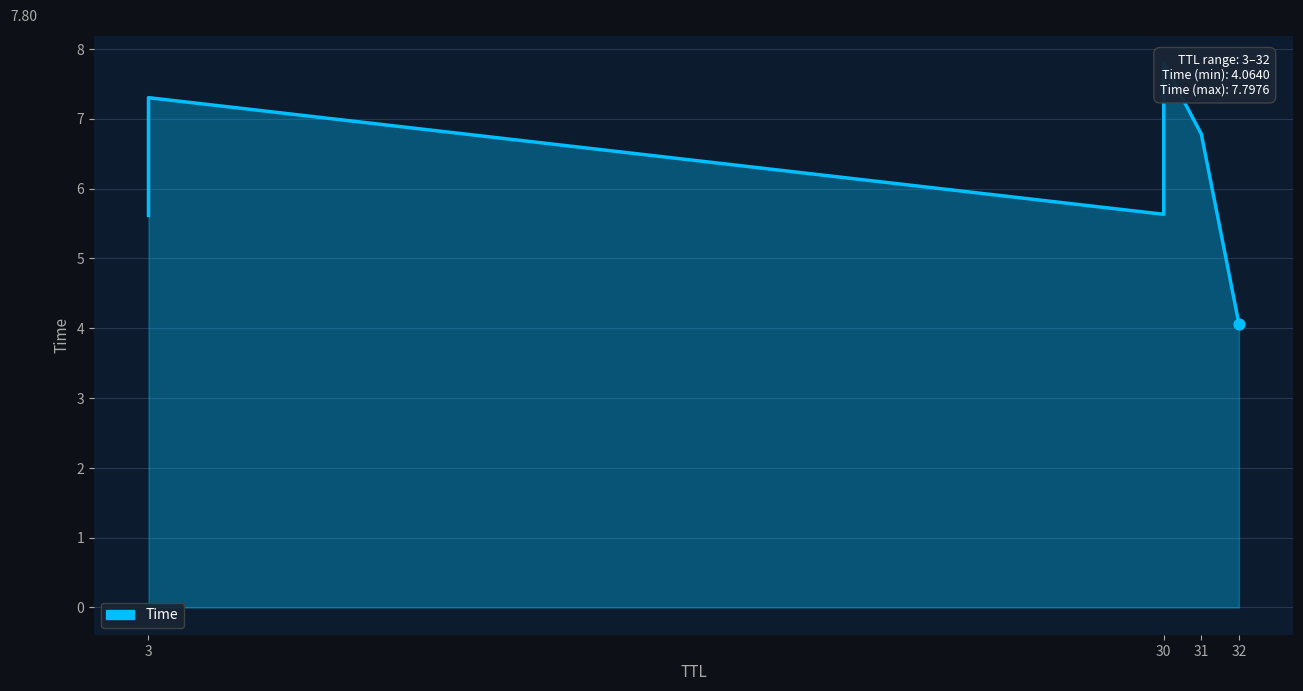

Which has a higher value, 30 or 30?

30